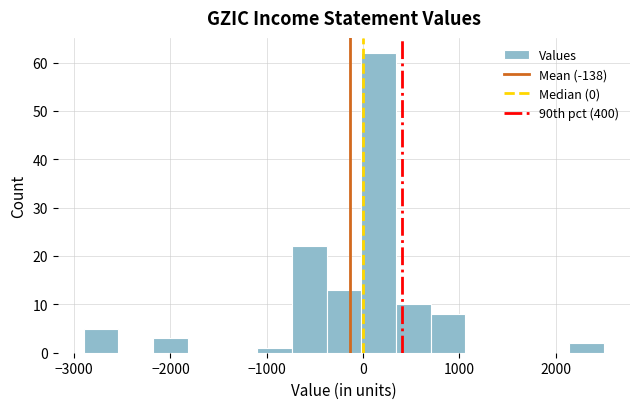

Read against the x-axis, roughly where is the centre of the tallest bar?

200